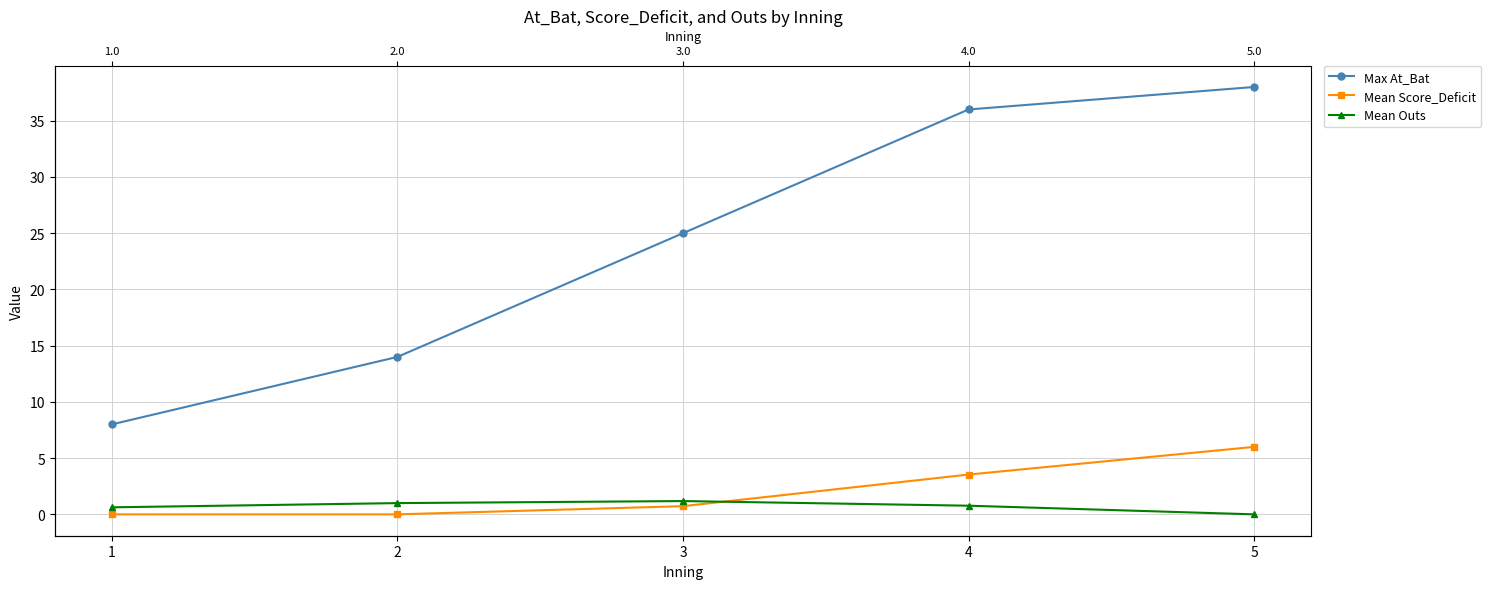

What value does the Mean Outs series have at 2?

1.0